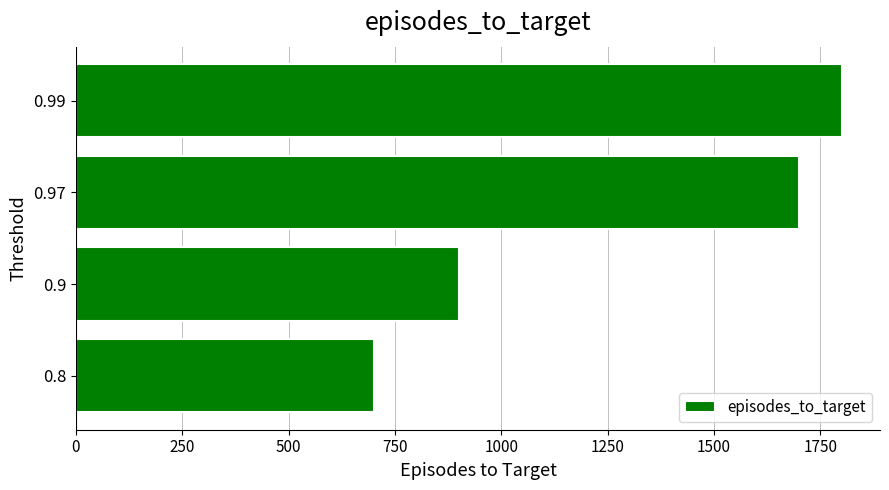

Reading bottom to top, what are all the values shown in this chart?

700	900	1700	1800